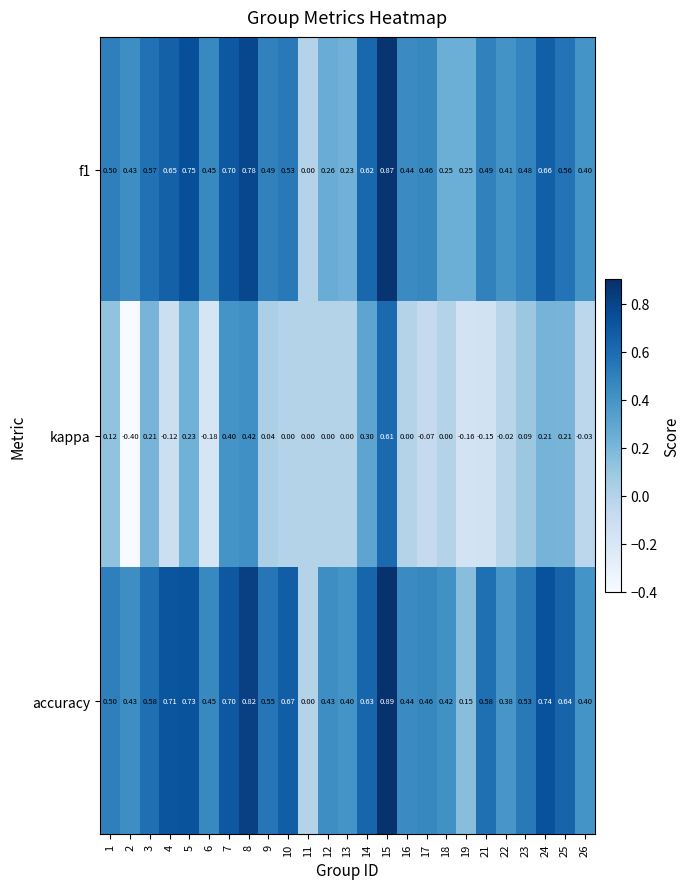

Between 16 and 24, which series saw the biggest shift?

accuracy